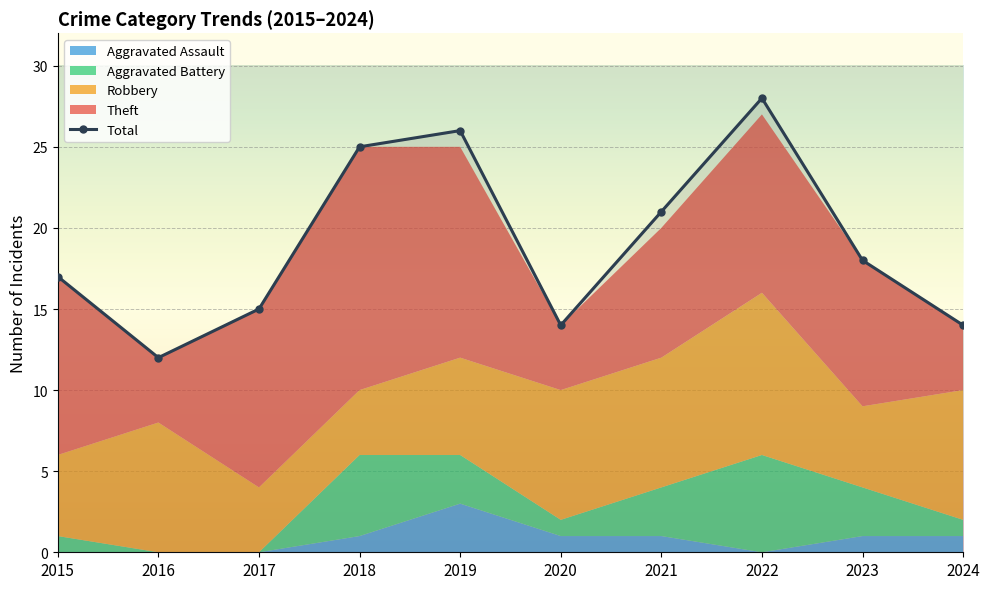

What is the greatest value displayed?

28